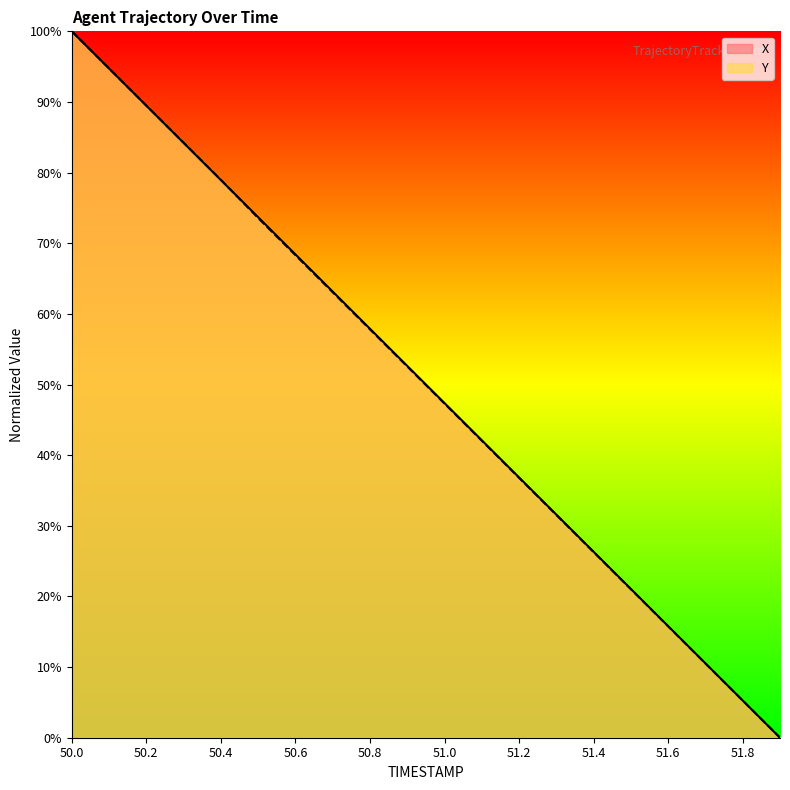

Reading left to right, extract all data points from this chart.

X: 100.0	94.7	89.5	84.2	78.9	73.7	68.4	63.2	57.9	52.6	47.4	42.1	36.8	31.6	26.3	21.1	15.8	10.5	5.3	0.0
Y: 100.0	94.7	89.5	84.2	79.0	73.6	68.3	63.1	57.8	52.6	47.3	42.0	36.8	31.5	26.3	21.0	15.8	10.5	5.3	0.0